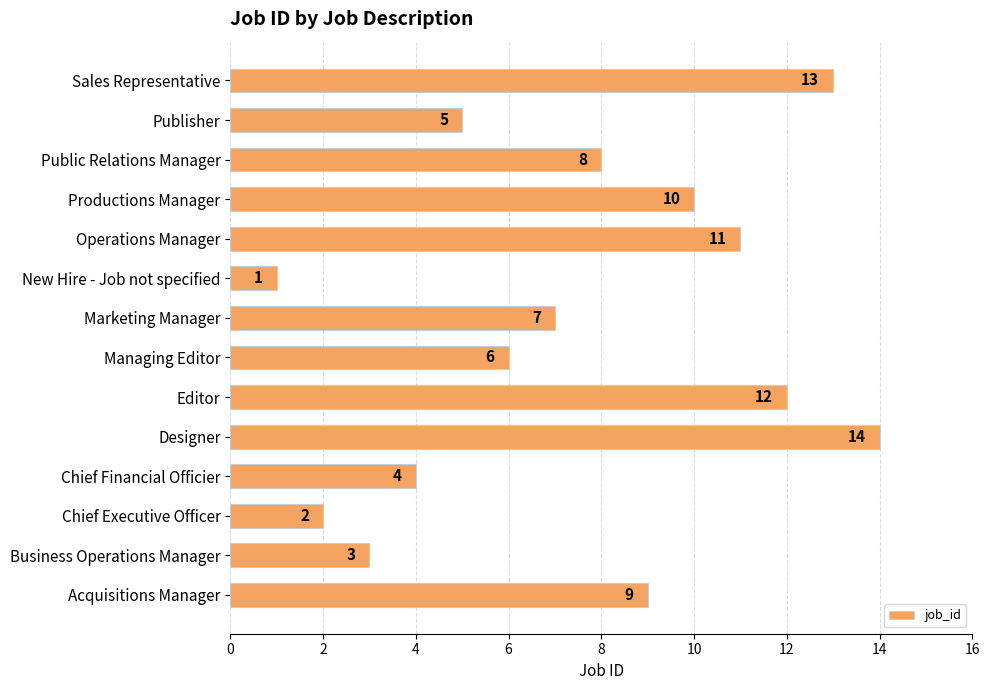

Reading top to bottom, what are all the values shown in this chart?

13	5	8	10	11	1	7	6	12	14	4	2	3	9